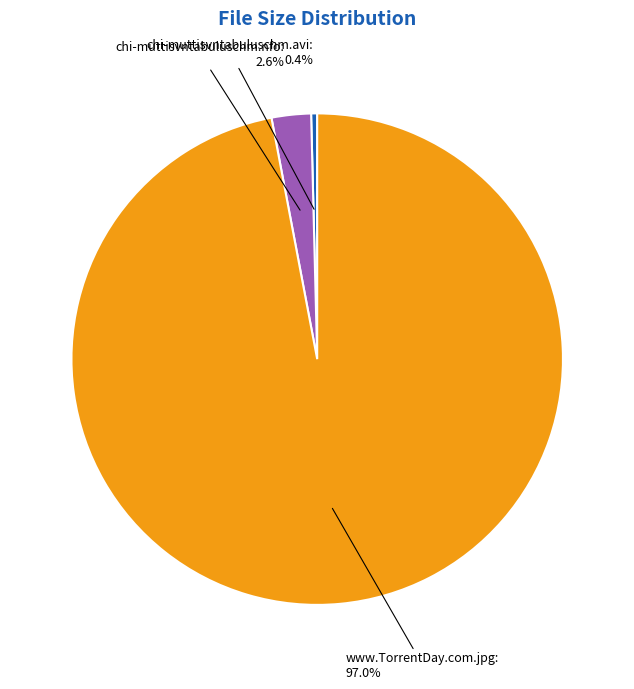

Is it true that chi-muttisvntabuluschm.avi is 0% of the pie?

True